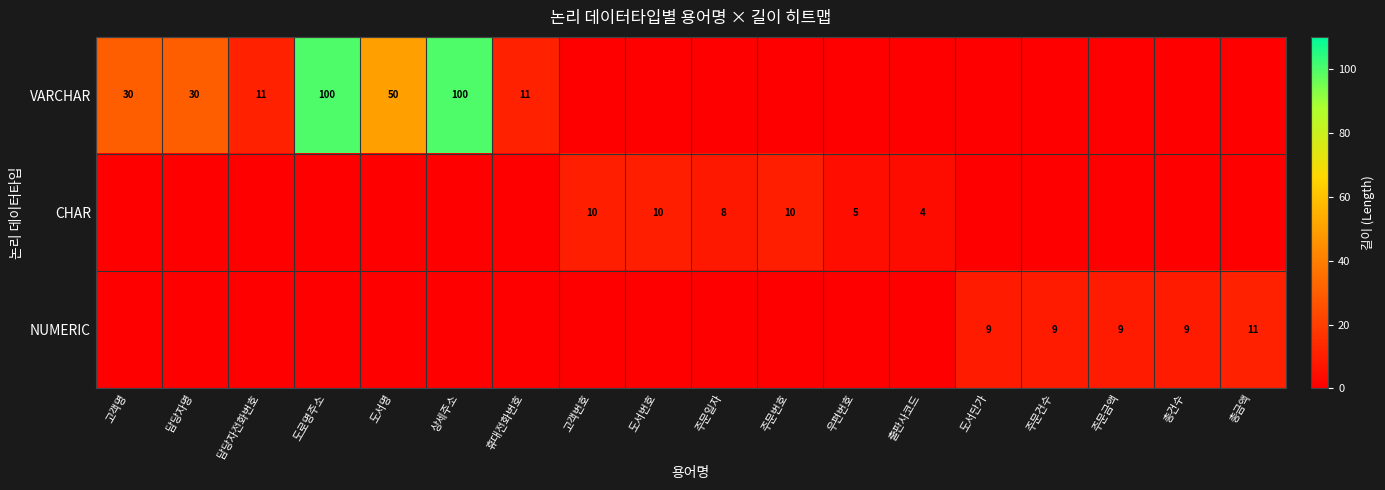

True or false: VARCHAR has a value of 11 at 휴대전화번호.

True